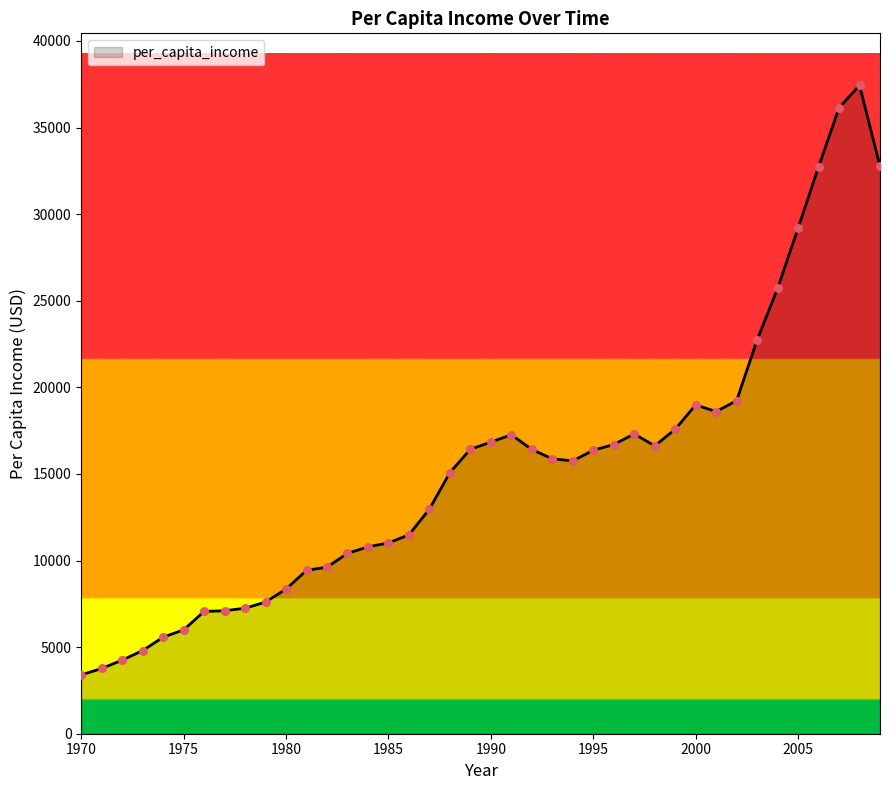

What is the maximum value shown in the chart?

37446.5